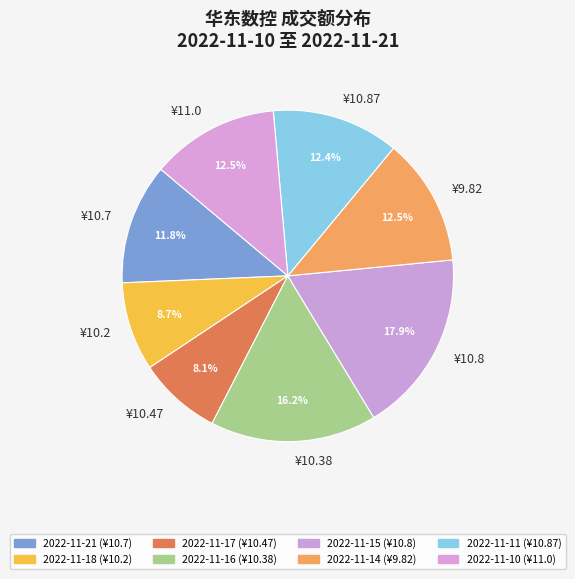

How many slices are in this pie chart?

8